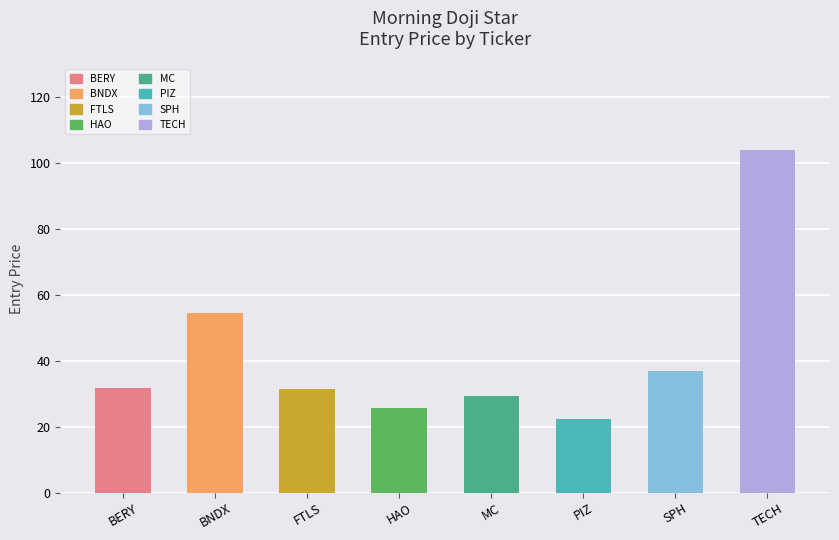

Which category has the lowest value across all series?

PIZ